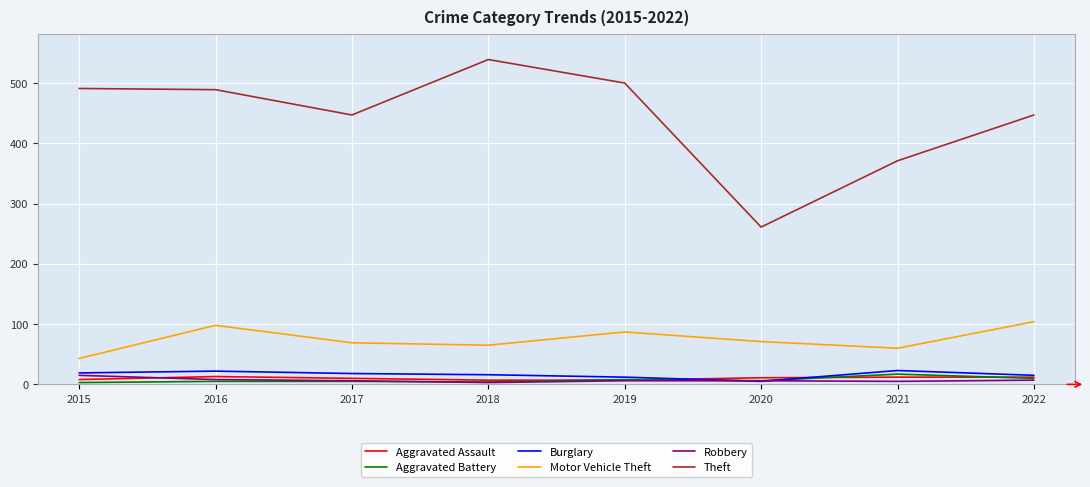

True or false: Aggravated Battery and Theft cross at least once.

False